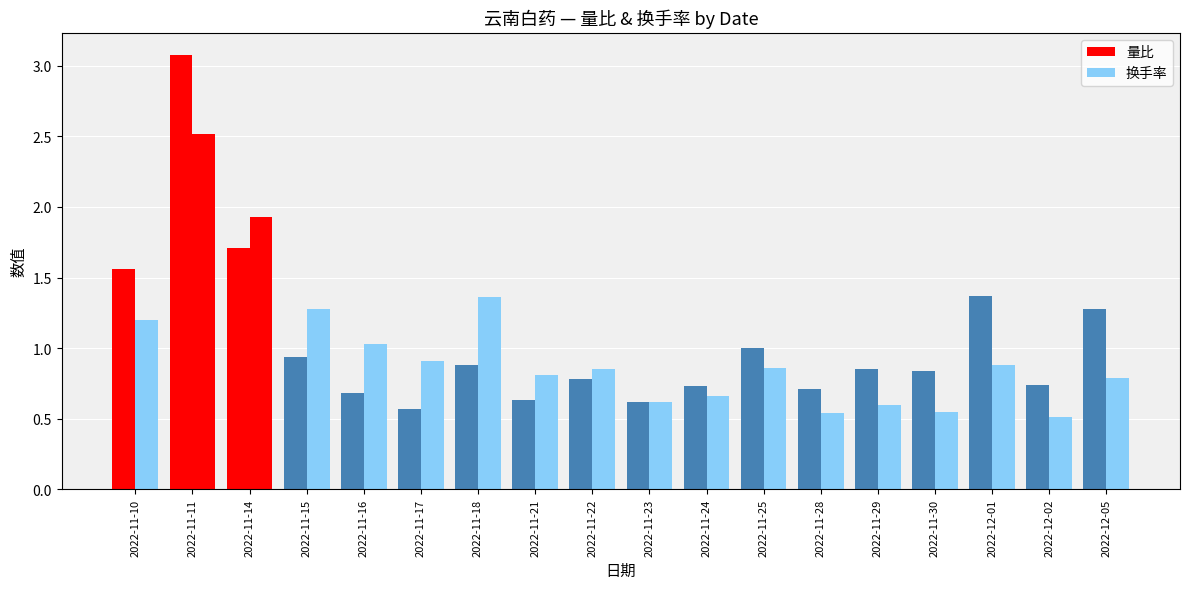

Does the chart contain any negative values?

No